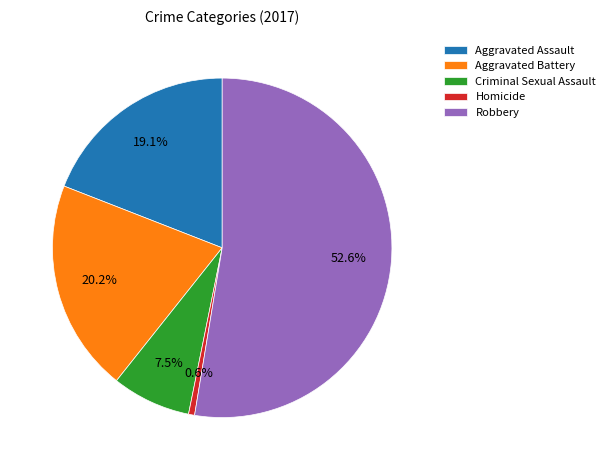

How many slices are in this pie chart?

5